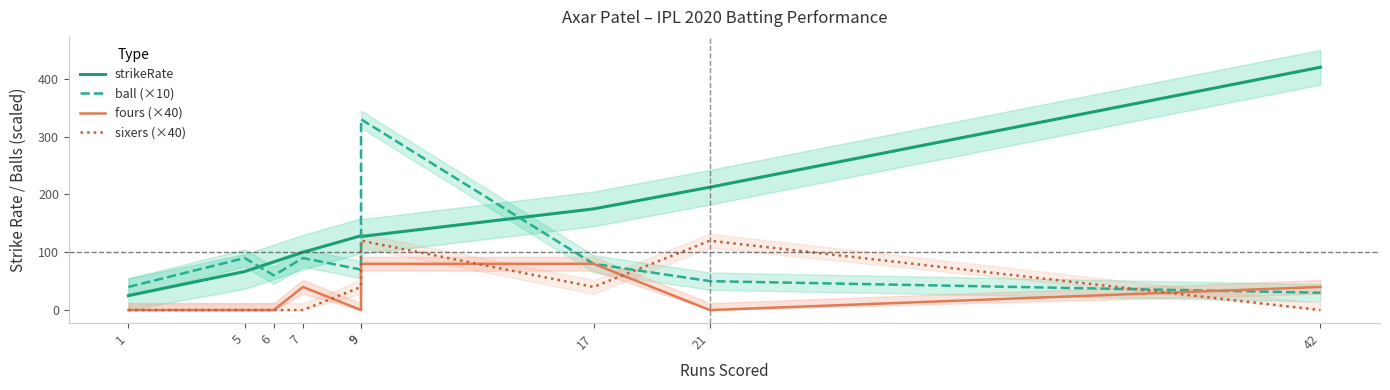

What is the highest value of the ball (×10) series?

330.0